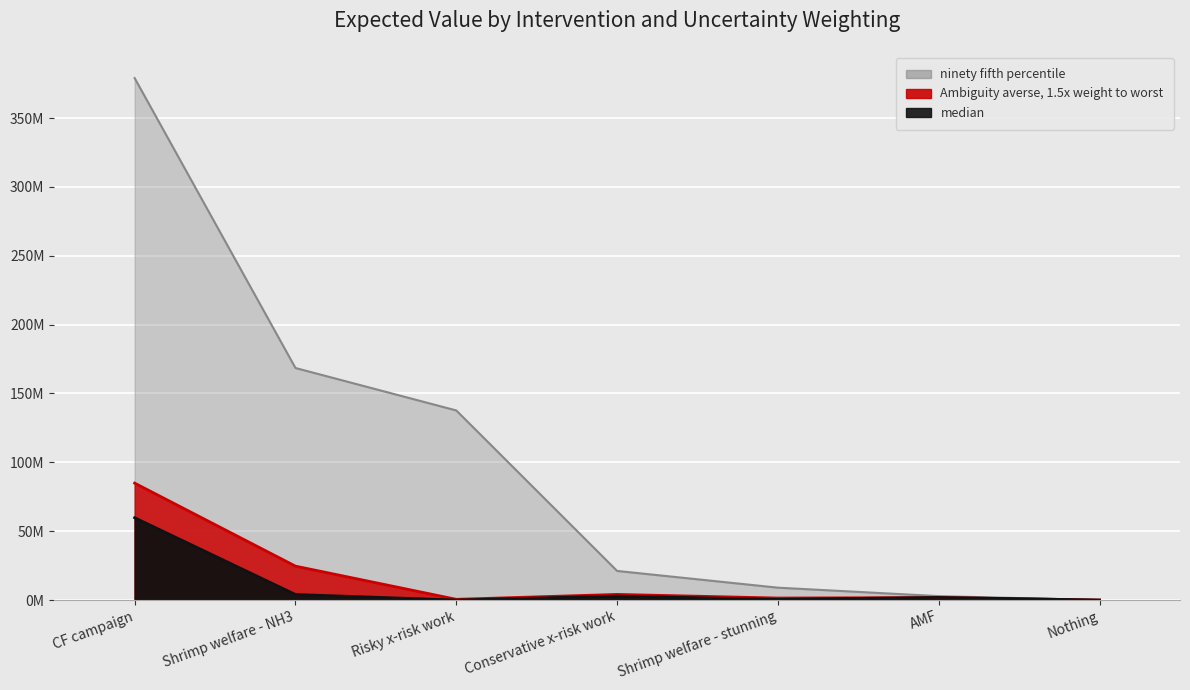

Which series has the largest range (max minus min)?

ninety fifth percentile